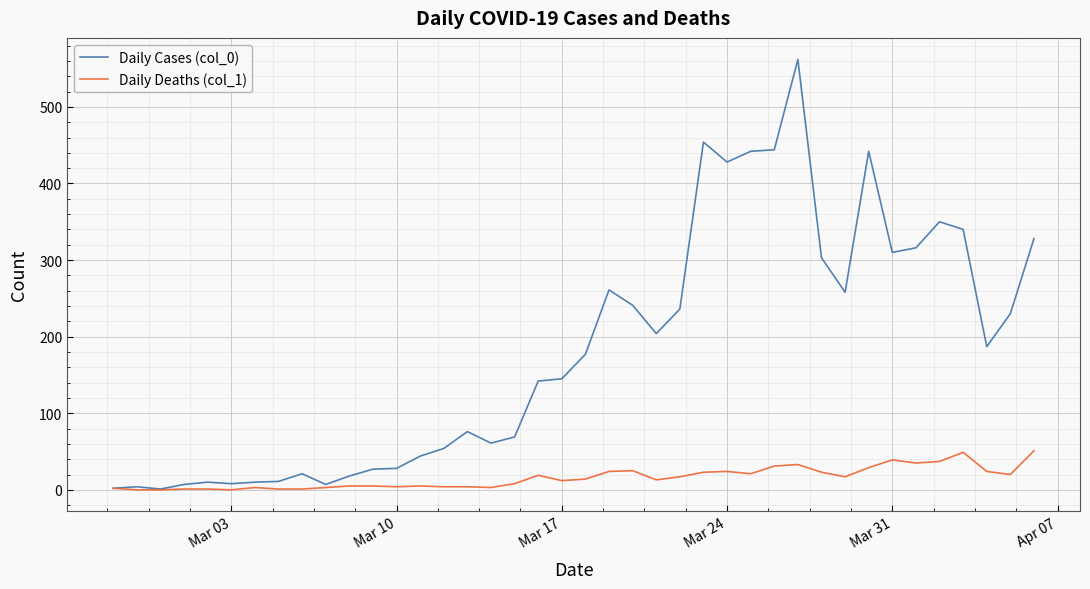

Which series has the largest total across all categories?

Daily Cases (col_0)